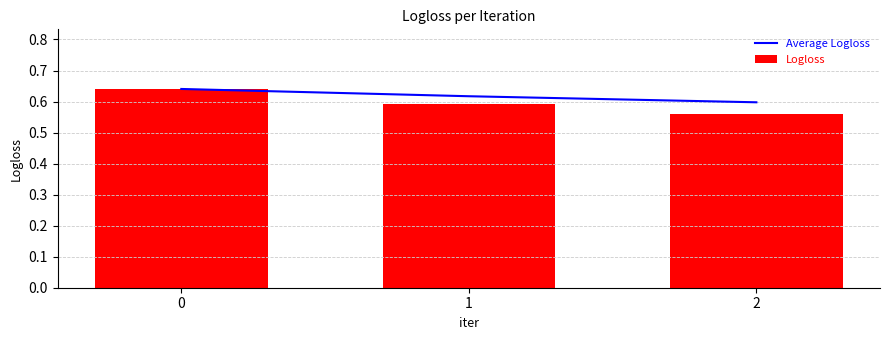

Rank the series by their maximum value, from lowest to highest.

Average Logloss, Logloss